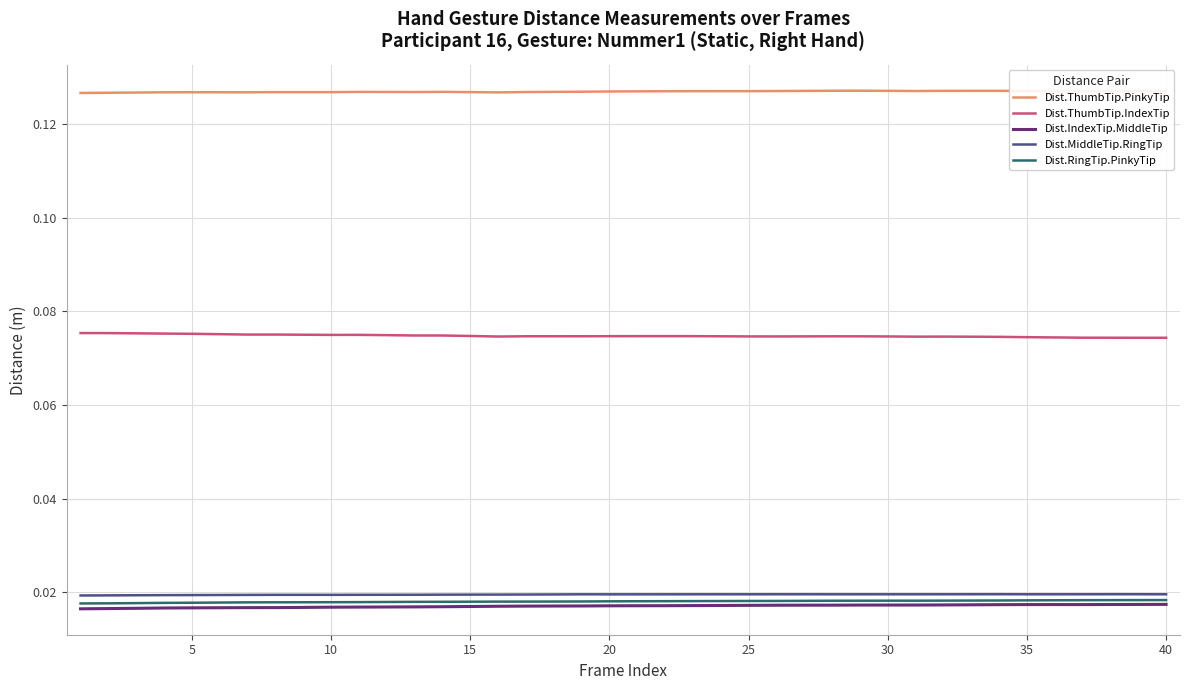

True or false: Dist.RingTip.PinkyTip and Dist.ThumbTip.PinkyTip intersect in this chart.

False